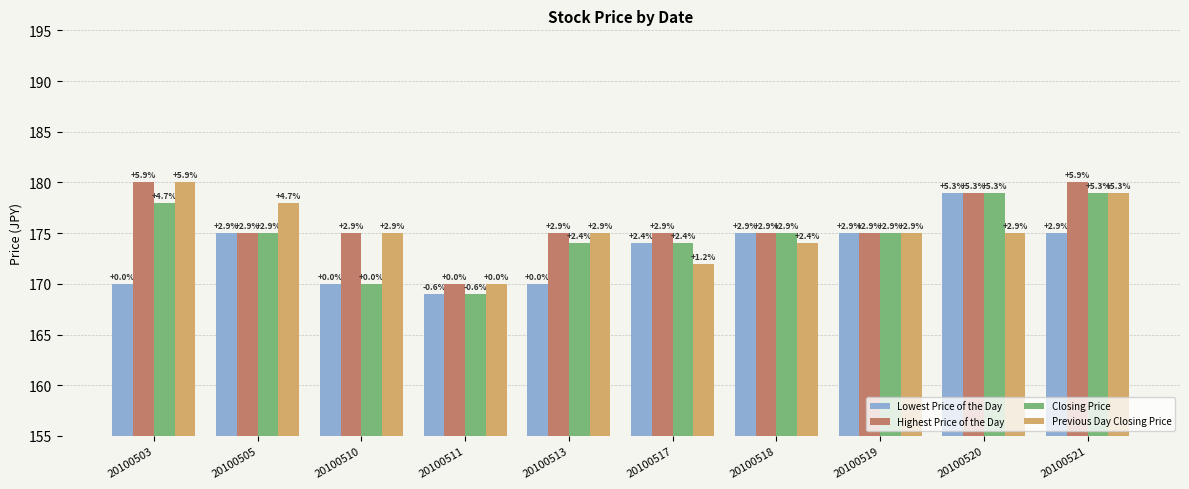

How many bars are there in total?

40